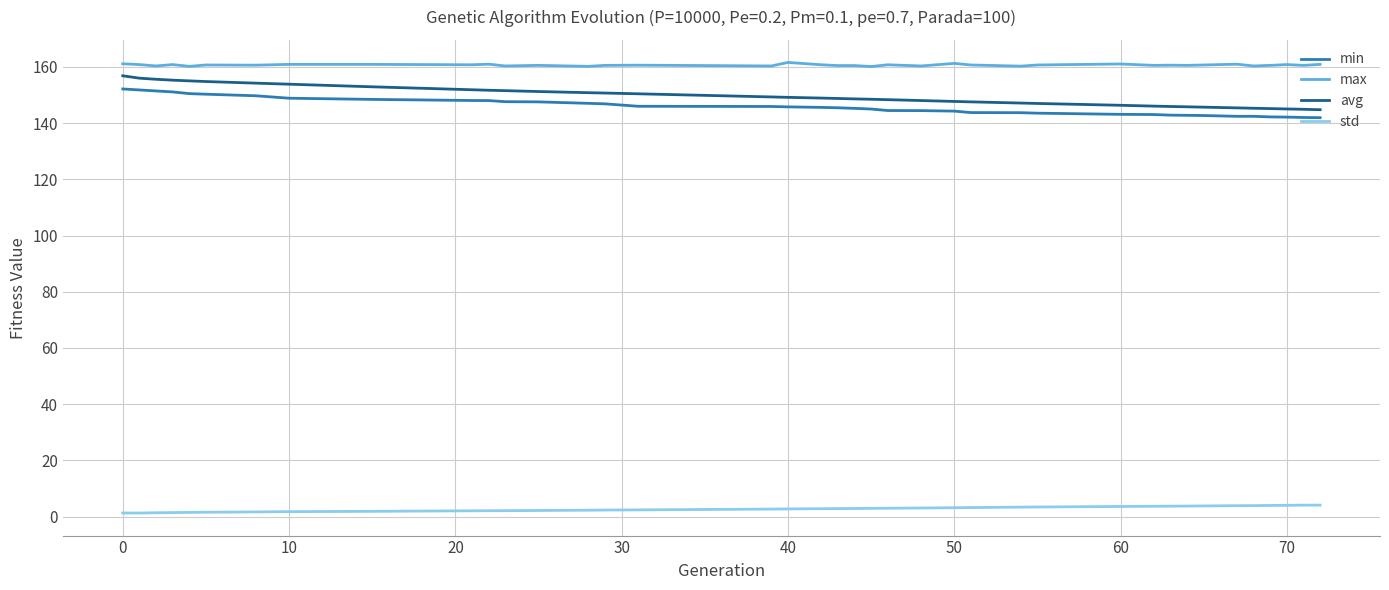

How many series are shown in this chart?

4